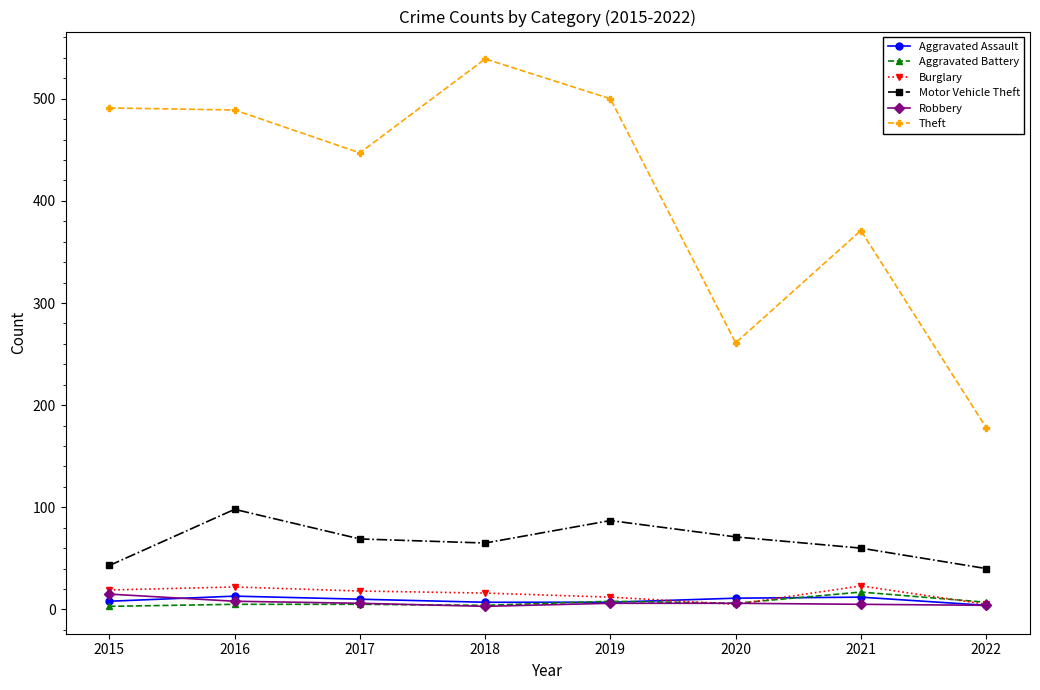

True or false: Theft and Aggravated Assault cross at least once.

False